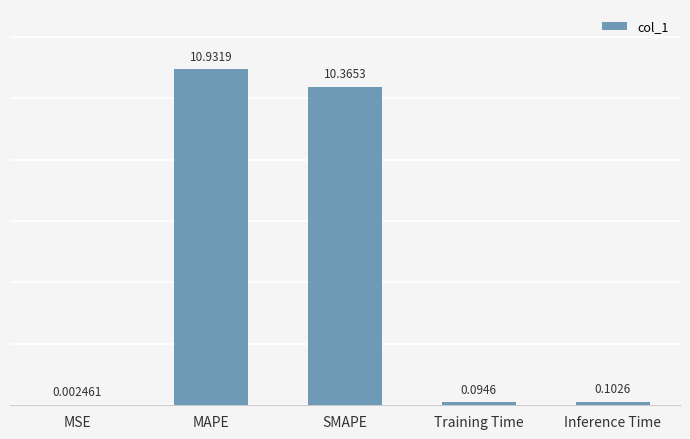

At which label is the value closest to 5?

Inference Time